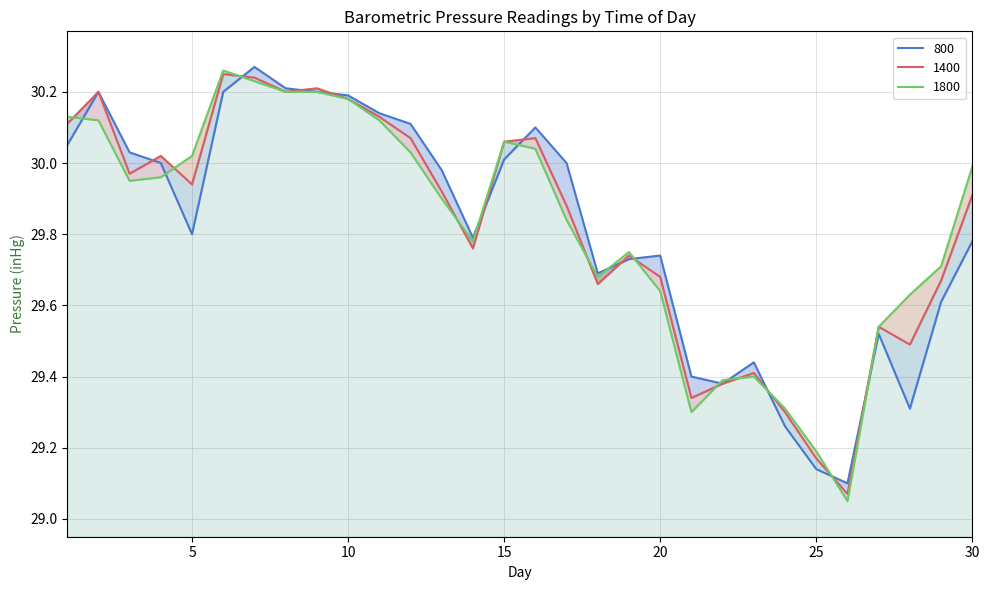

Rank the series at 23 from lowest to highest value.

1800, 1400, 800